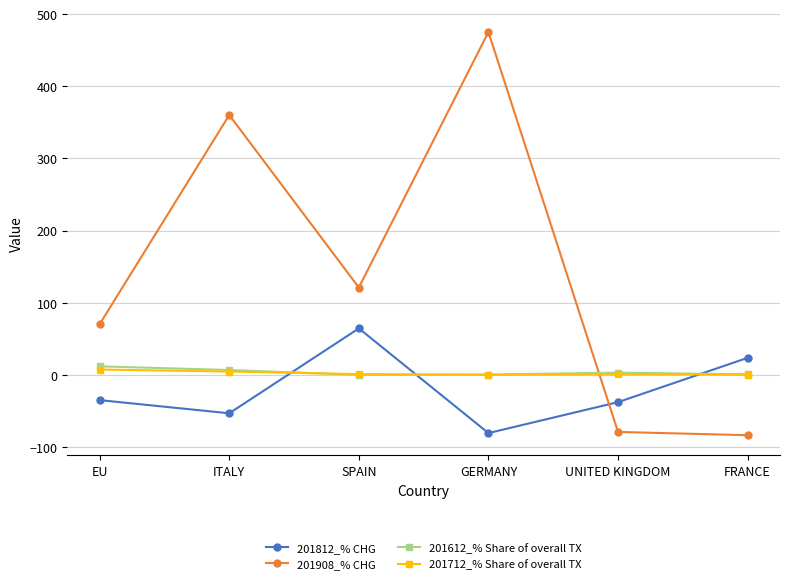

Which series changed the most between ITALY and GERMANY?

201908_% CHG